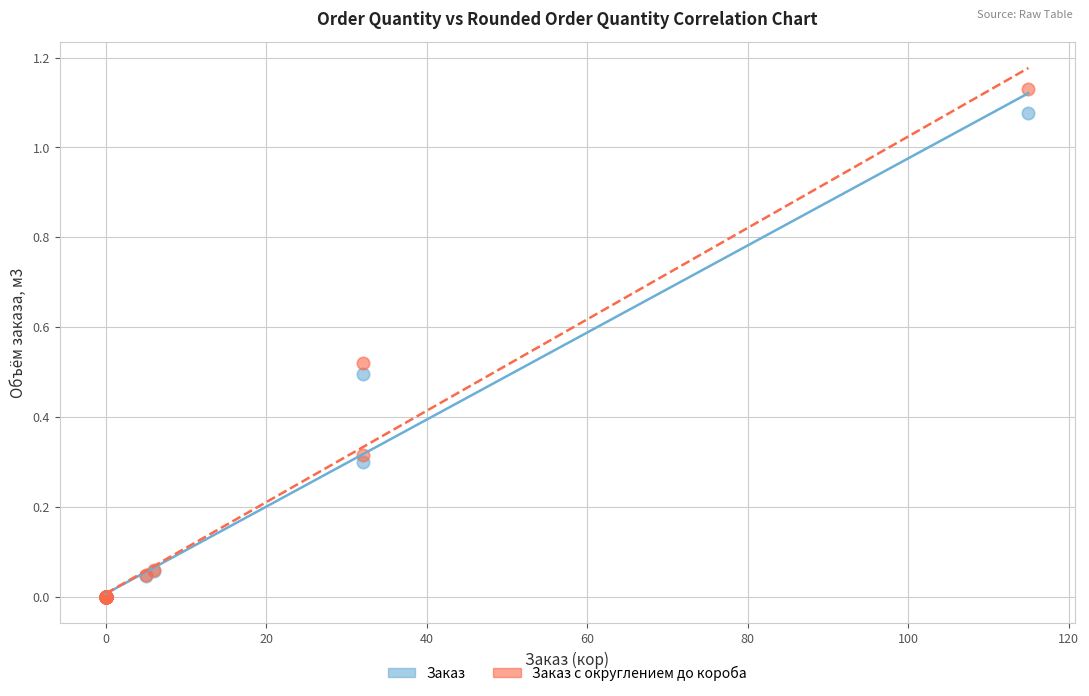

What are all the series names shown in the legend?

Заказ, Заказ с округлением до короба